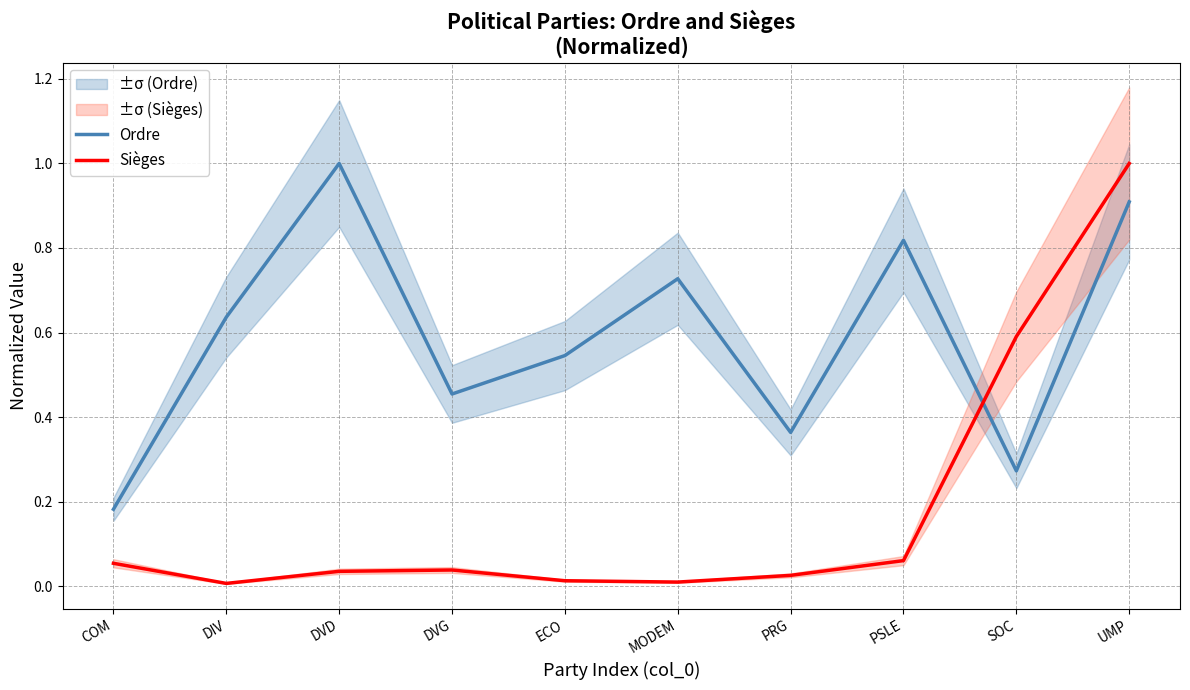

Where is the first local minimum for Ordre?

DVG